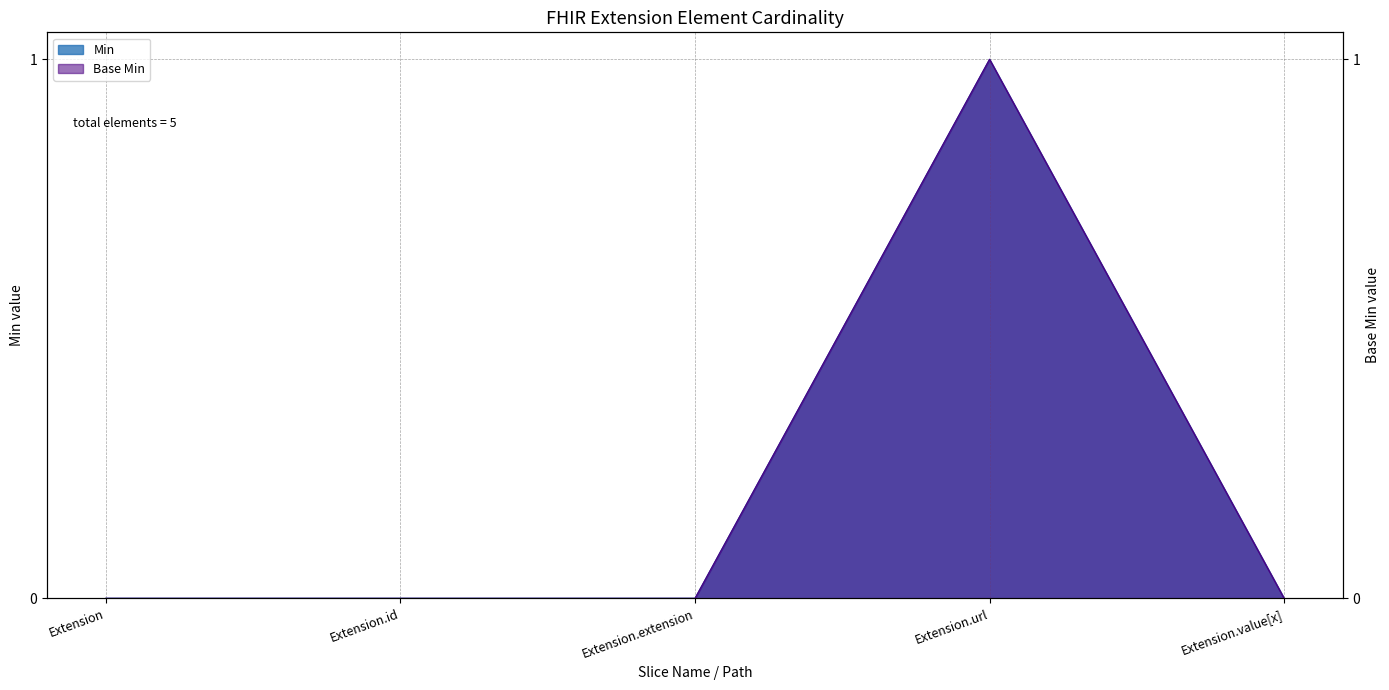

Where is Base Min nearest to the value 0?

Extension